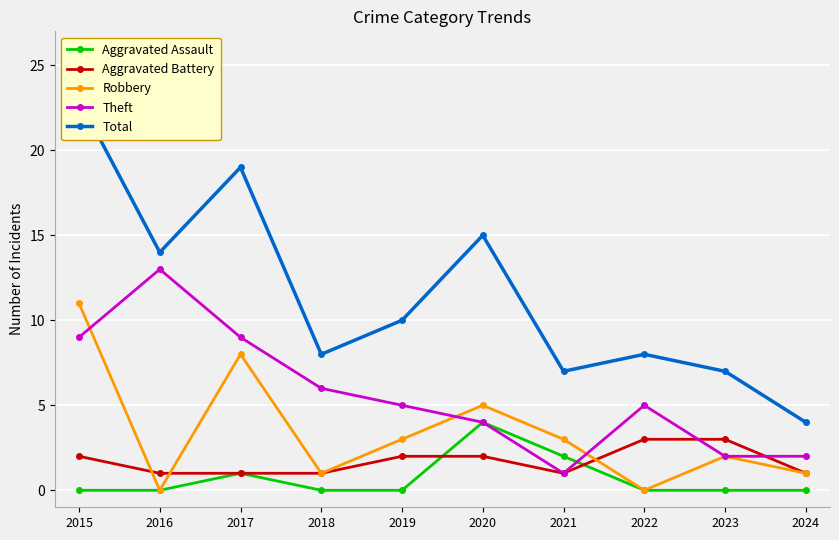

Reading right to left, extract all data points from this chart.

Aggravated Assault: 2024=0	2023=0	2022=0	2021=2	2020=4	2019=0	2018=0	2017=1	2016=0	2015=0
Aggravated Battery: 2024=1	2023=3	2022=3	2021=1	2020=2	2019=2	2018=1	2017=1	2016=1	2015=2
Robbery: 2024=1	2023=2	2022=0	2021=3	2020=5	2019=3	2018=1	2017=8	2016=0	2015=11
Theft: 2024=2	2023=2	2022=5	2021=1	2020=4	2019=5	2018=6	2017=9	2016=13	2015=9
Total: 2024=4	2023=7	2022=8	2021=7	2020=15	2019=10	2018=8	2017=19	2016=14	2015=23